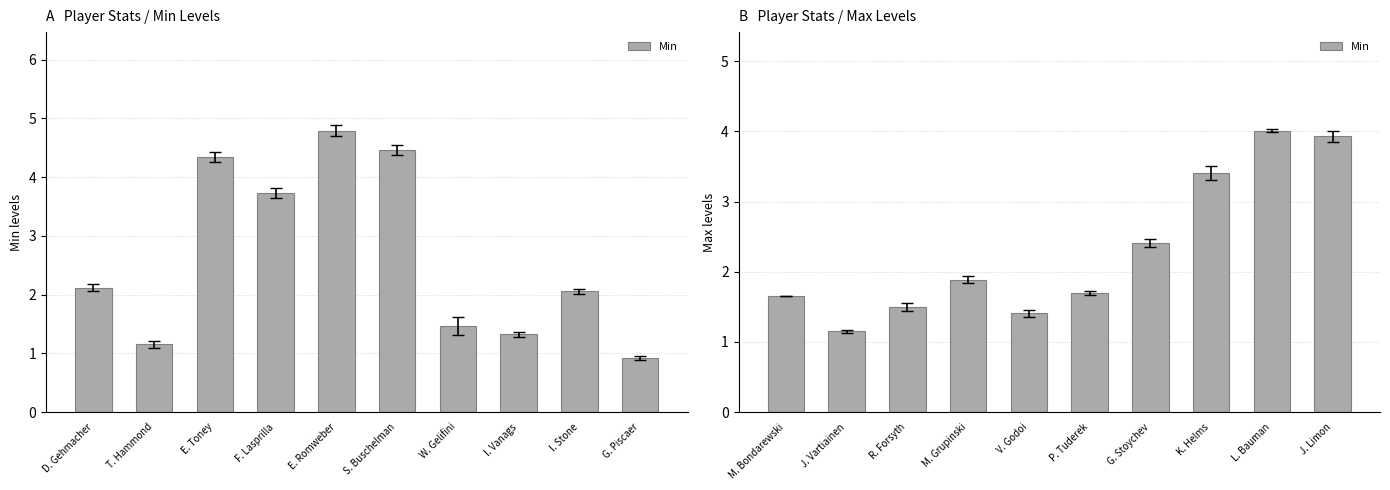

At which category does the chart reach its minimum across all series?

J. Vartiainen